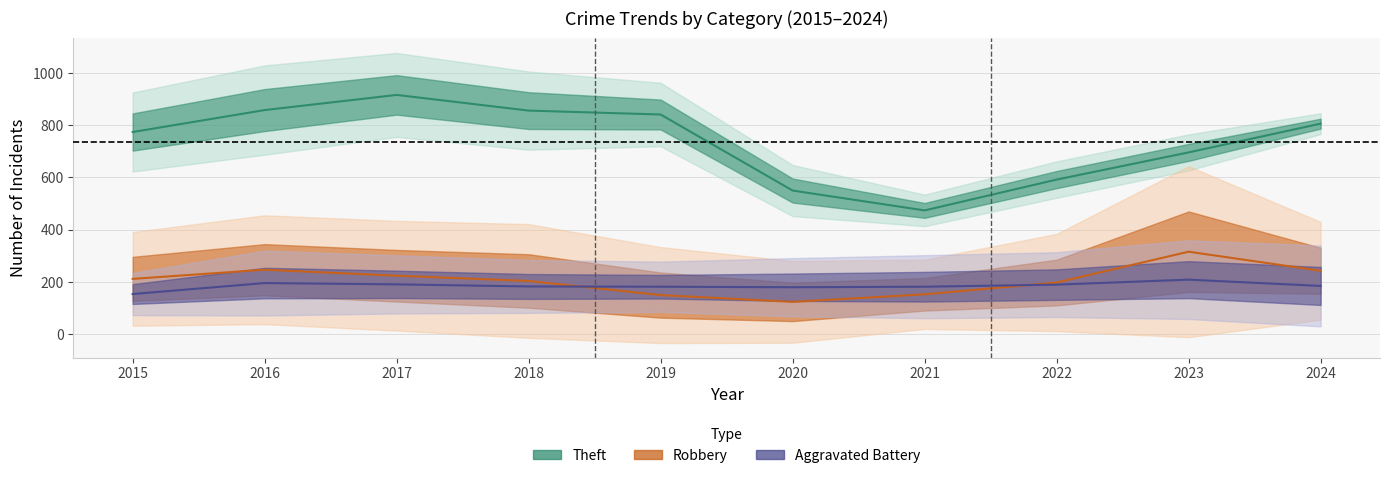

Is this an area chart (filled region under the line)?

No